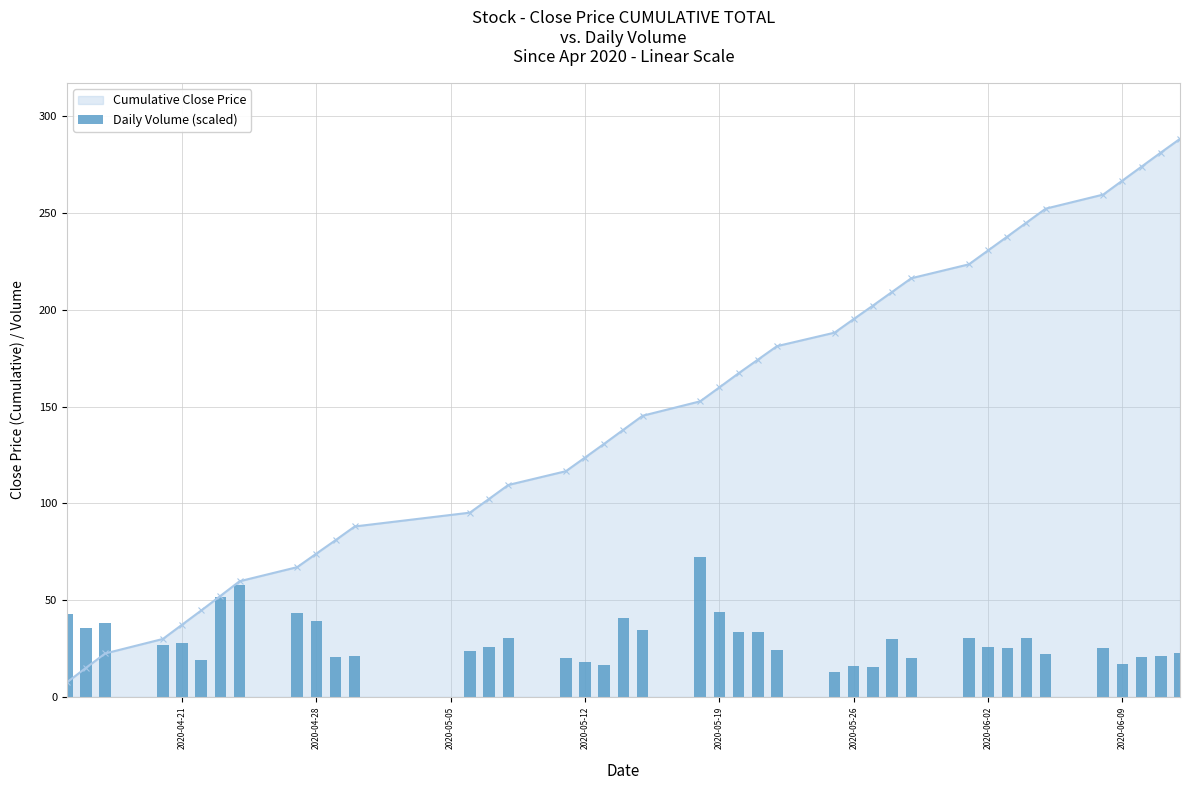

What is the lowest value of the Cumulative Close Price series?

7.5